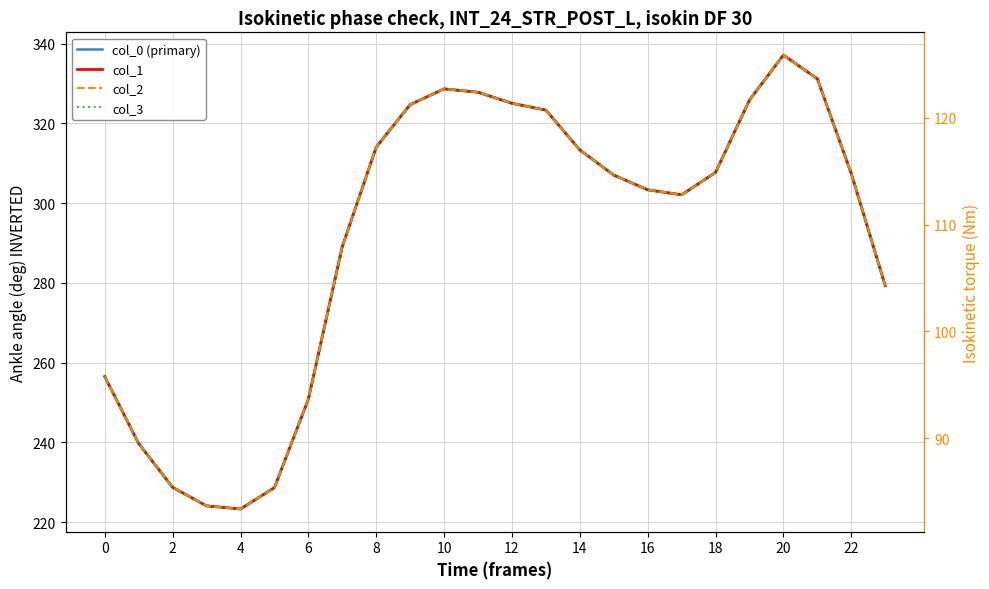

What are all the series names shown in the legend?

col_0 (primary), col_1, col_2, col_3